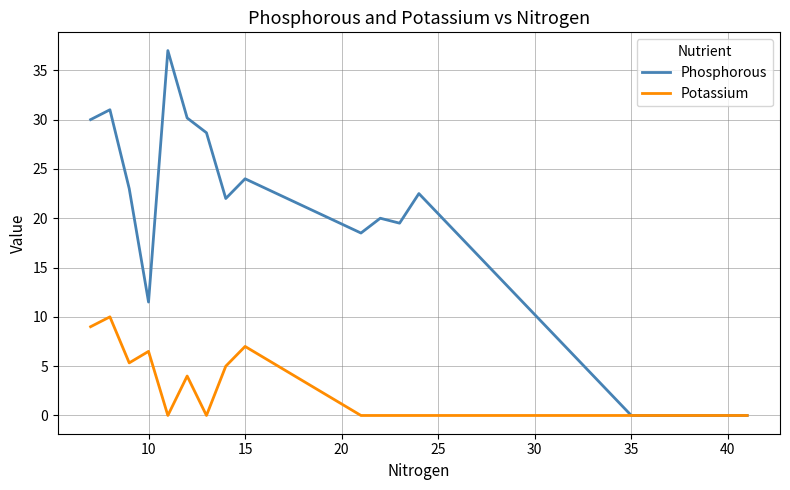

What are all the series names shown in the legend?

Phosphorous, Potassium